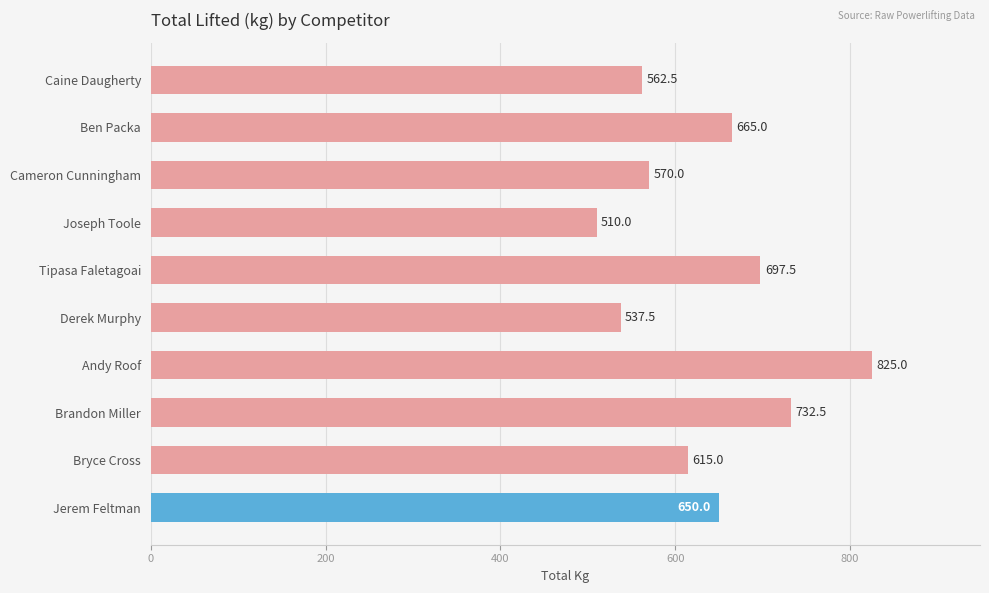

Reading bottom to top, what are all the values shown in this chart?

Jerem Feltman=650.0	Bryce Cross=615.0	Brandon Miller=732.5	Andy Roof=825.0	Derek Murphy=537.5	Tipasa Faletagoai=697.5	Joseph Toole=510.0	Cameron Cunningham=570.0	Ben Packa=665.0	Caine Daugherty=562.5